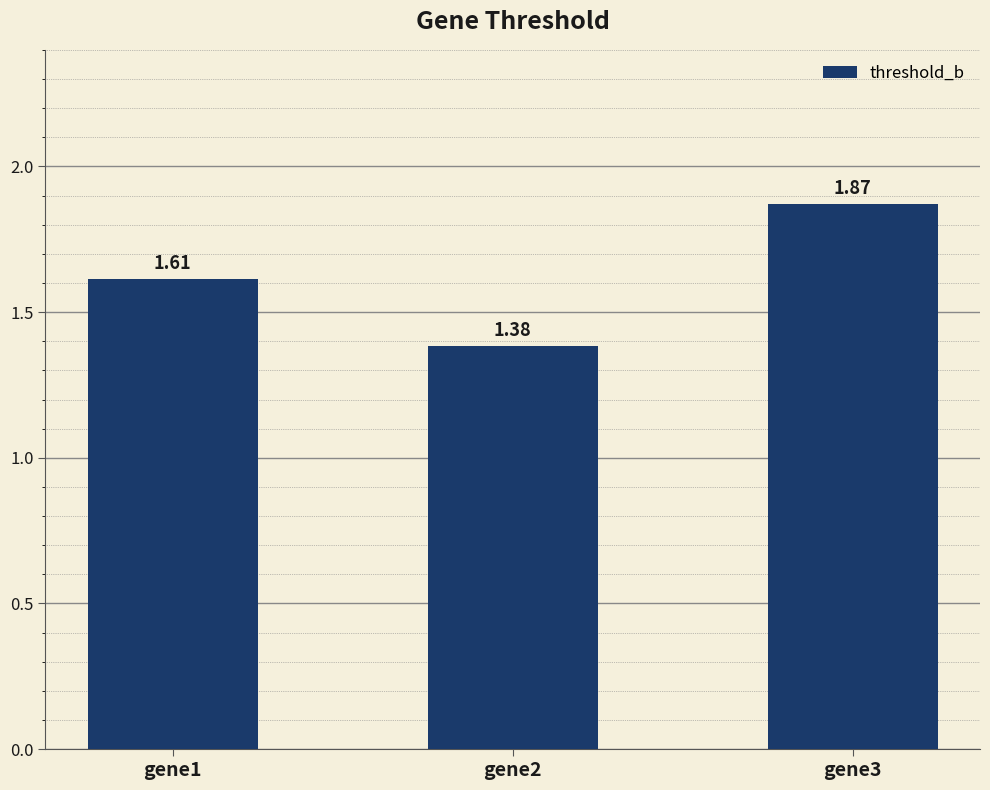

What is the change in value from gene1 to gene3?

+0.3